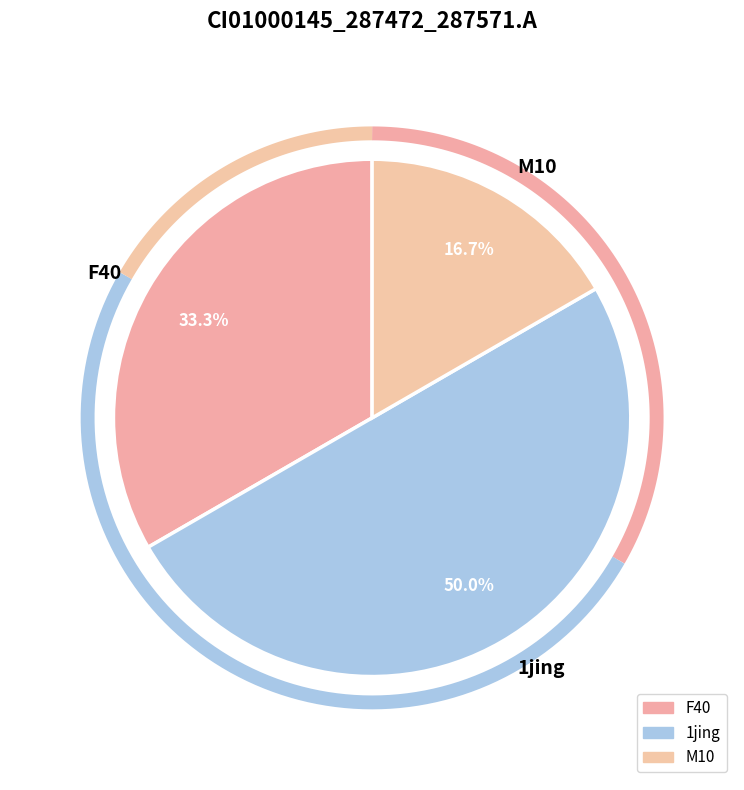

What percentage is the M10 slice, to the nearest percent?

17%